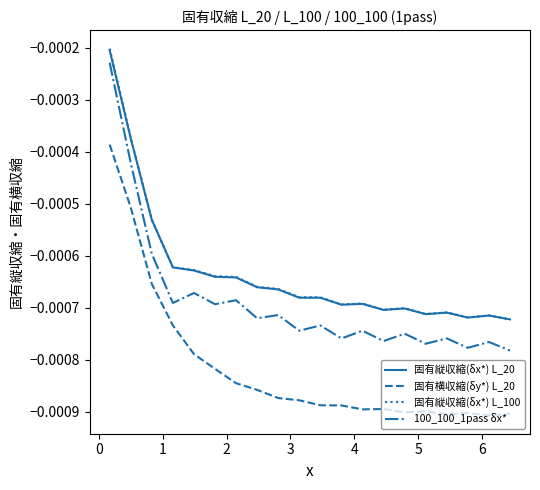

True or false: 固有横収縮(δy*) L_20 and 固有縦収縮(δx*) L_100 intersect in this chart.

False